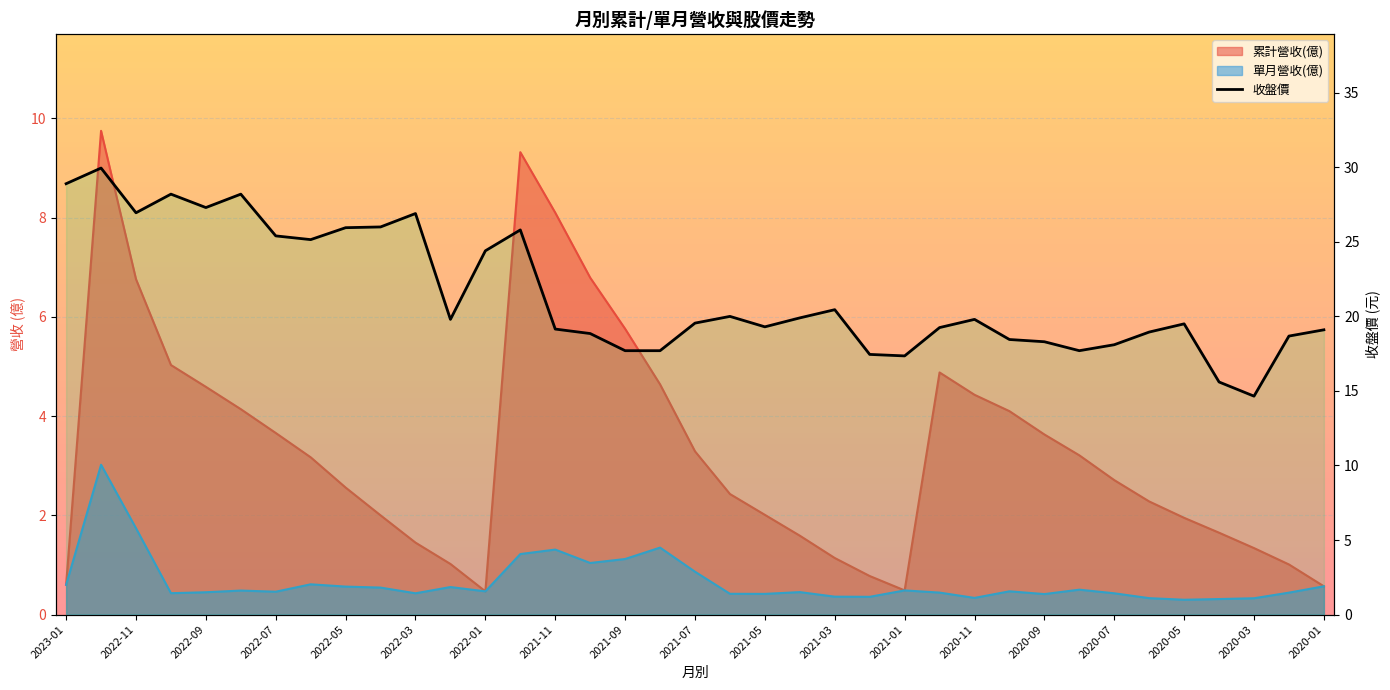

At which category does 單月營收(億) reach its first local peak?

2022-12